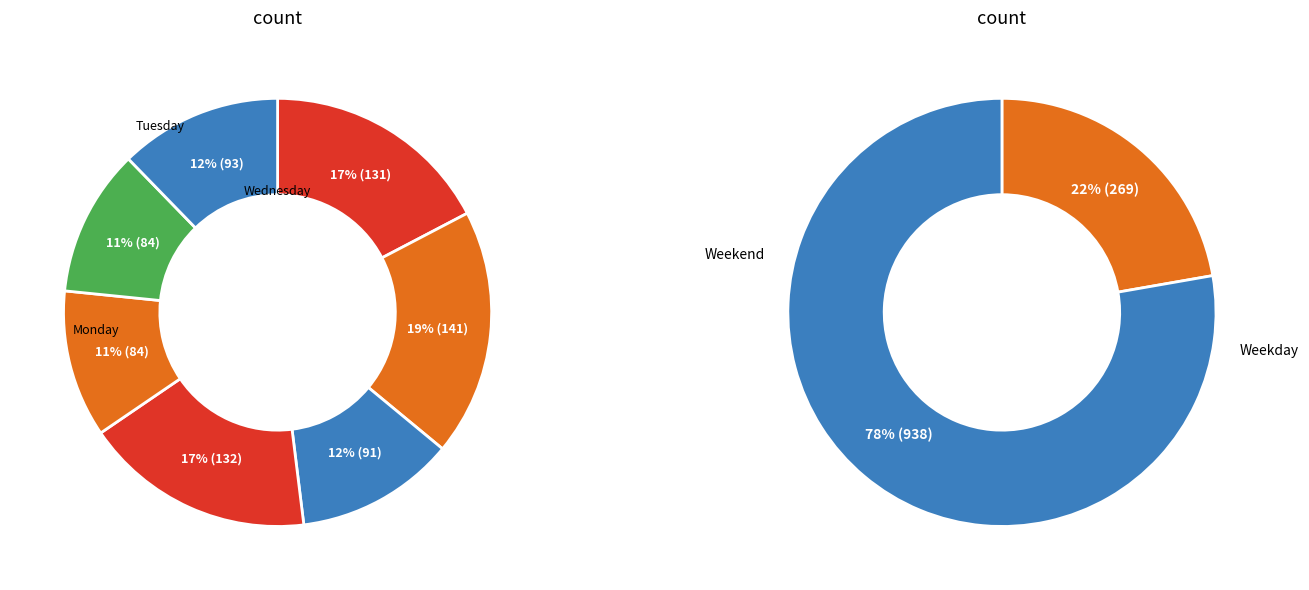

Is there a majority slice in this chart?

No